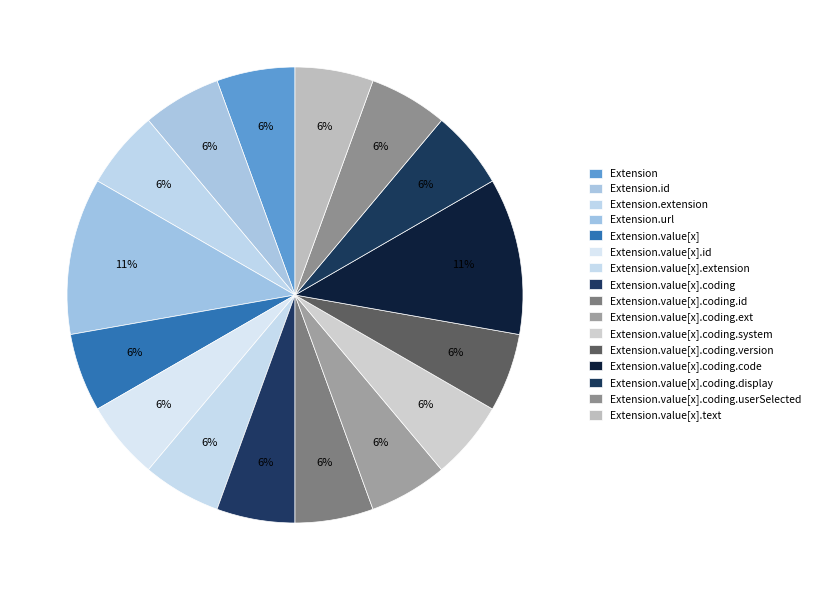

Count the number of slices in the pie.

16